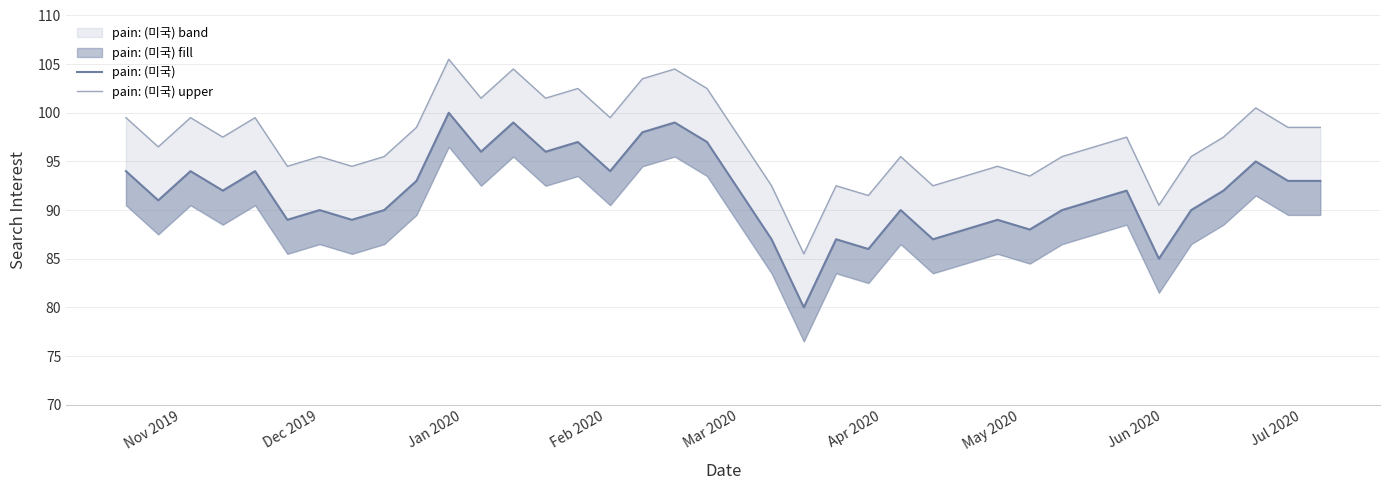

What is the lowest value of the pain: (미국) upper series?

85.5